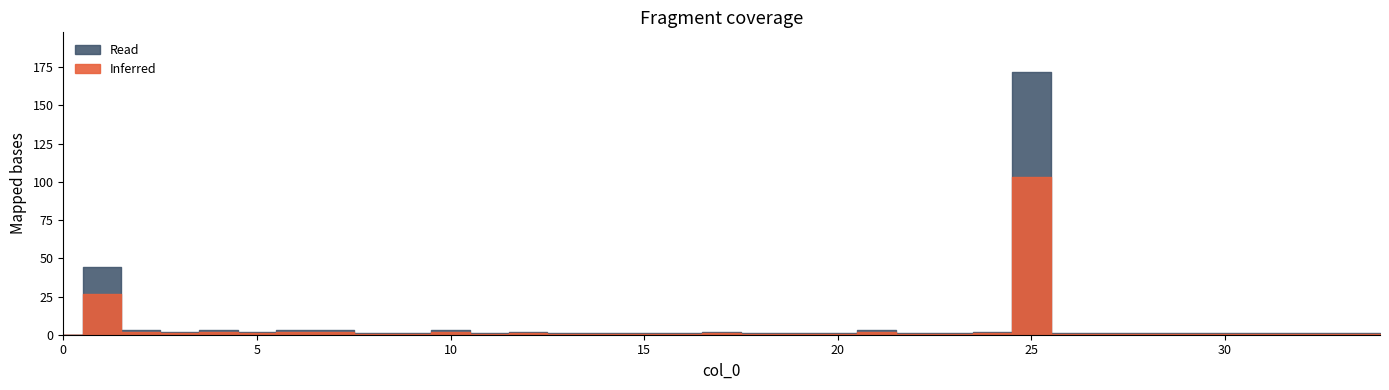

What is the greatest value displayed?

172